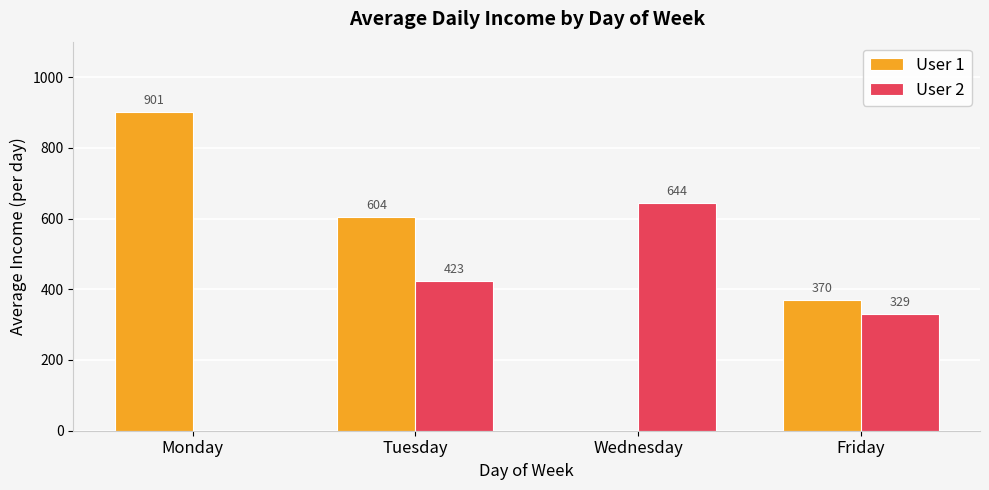

The value of User 2 at Wednesday is 644.3. True or false?

True